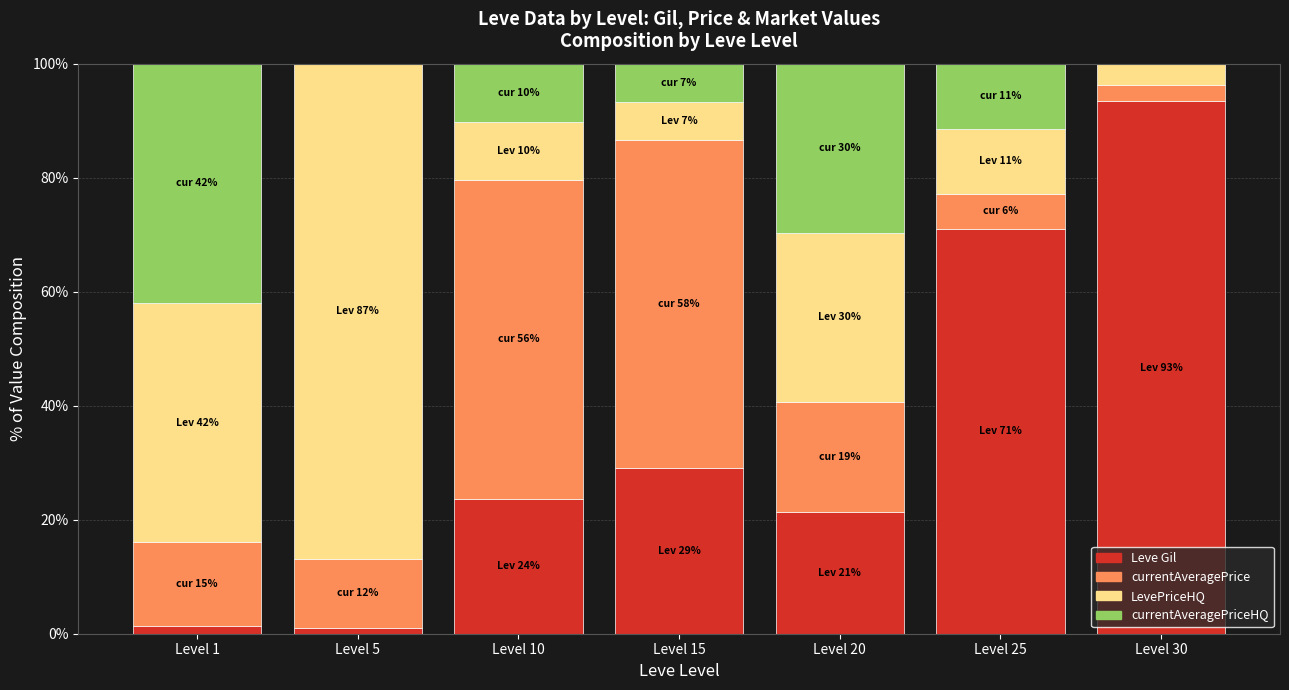

What are all the series names shown in the legend?

Leve Gil, currentAveragePrice, LevePriceHQ, currentAveragePriceHQ